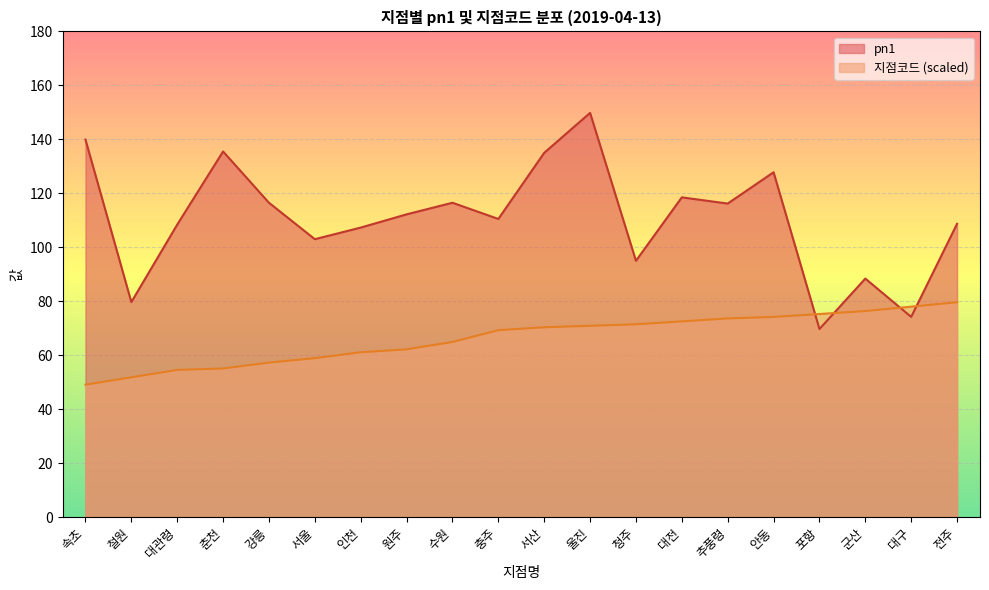

What position from the right is 대구?

2